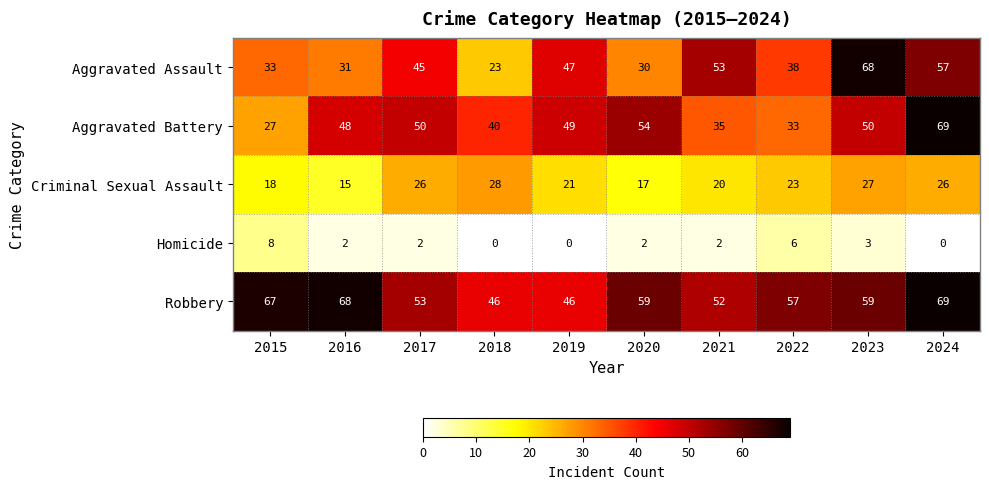

True or false: Robbery has a value of 91 at 2023.

False